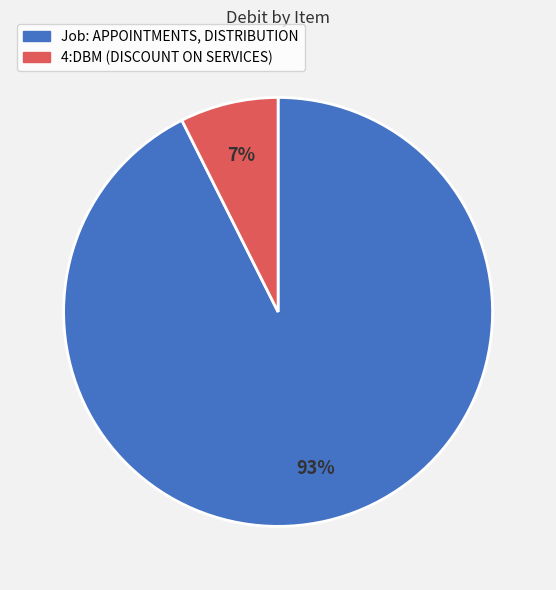

Which has a higher value, 4:DBM (DISCOUNT ON SERVICES) or Job: APPOINTMENTS, DISTRIBUTION?

Job: APPOINTMENTS, DISTRIBUTION